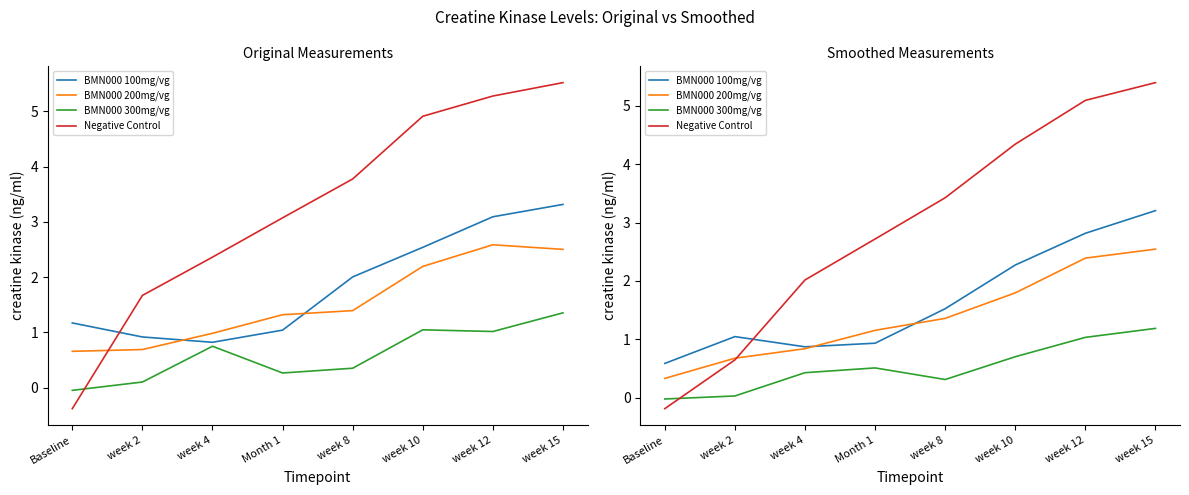

Does the chart have visible grid lines?

No